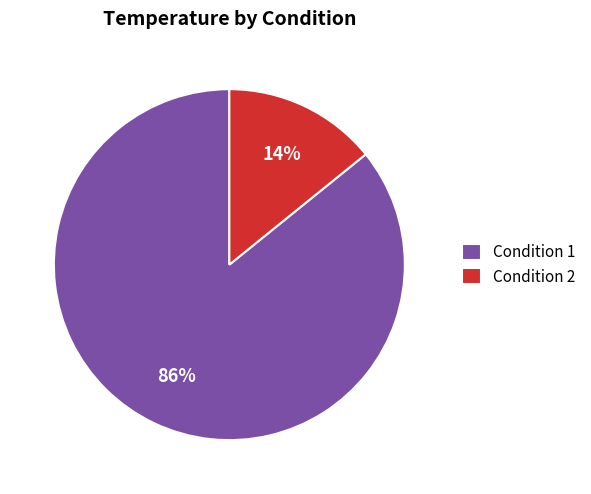

True or false: Condition 1 accounts for 99% of the total.

False